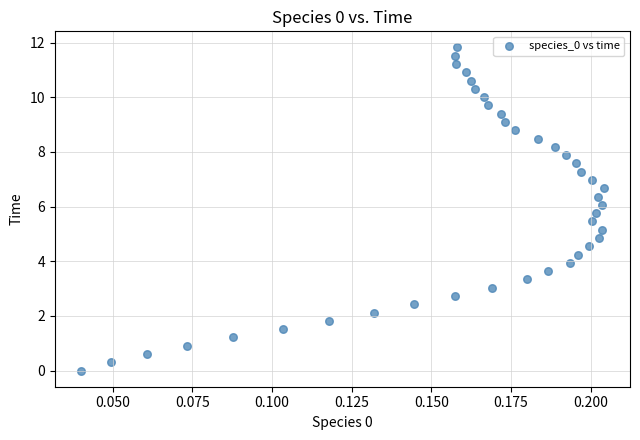

What is the range of Y values (max minus min)?

11.8